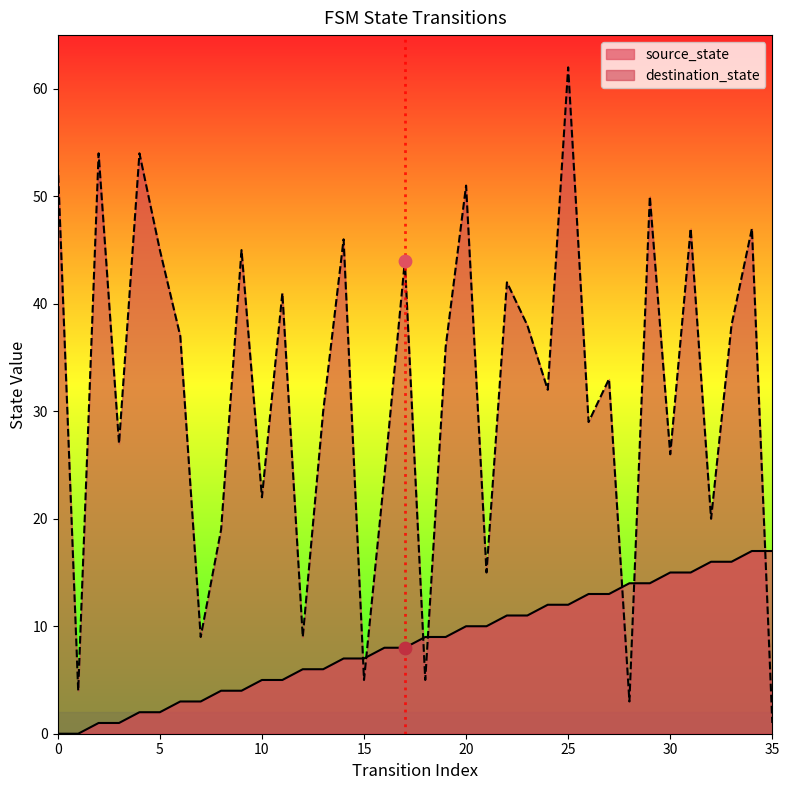

At which category is the sum across all series the highest?

25